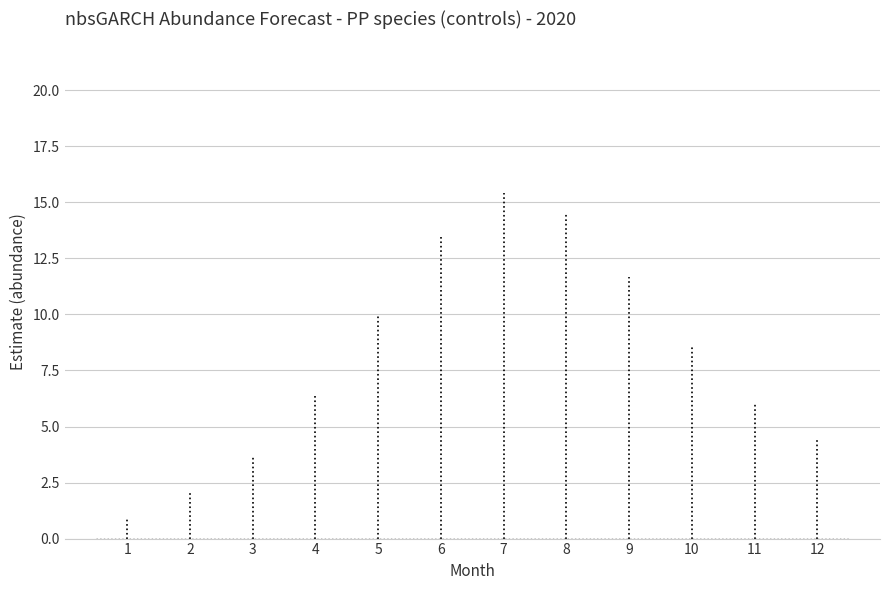

List the labels in order of value, largest first.

7, 8, 6, 9, 5, 10, 4, 11, 12, 3, 2, 1